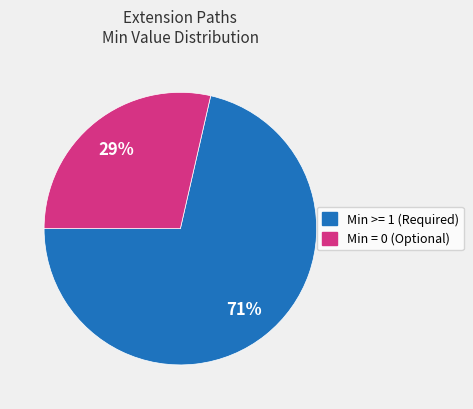

To the nearest percent, what is the average slice percentage?

50%